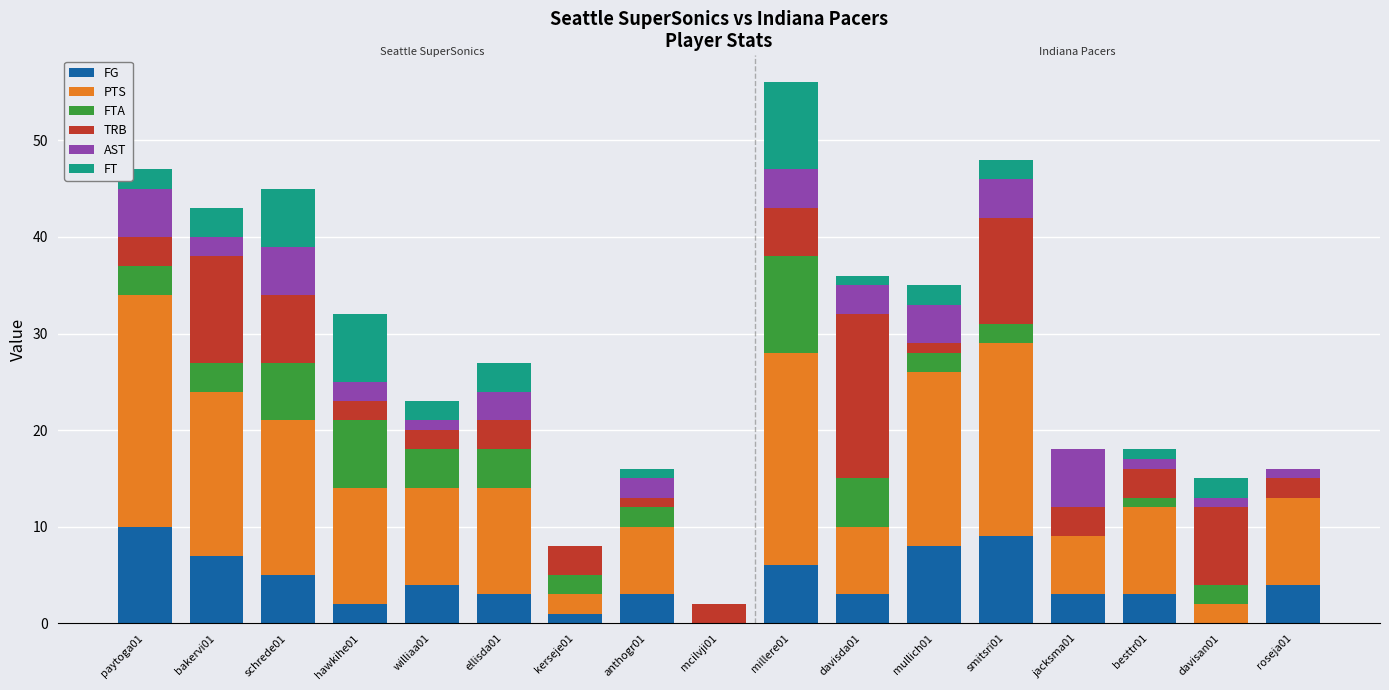

Is it true that FG equals 7 at bakervi01?

True